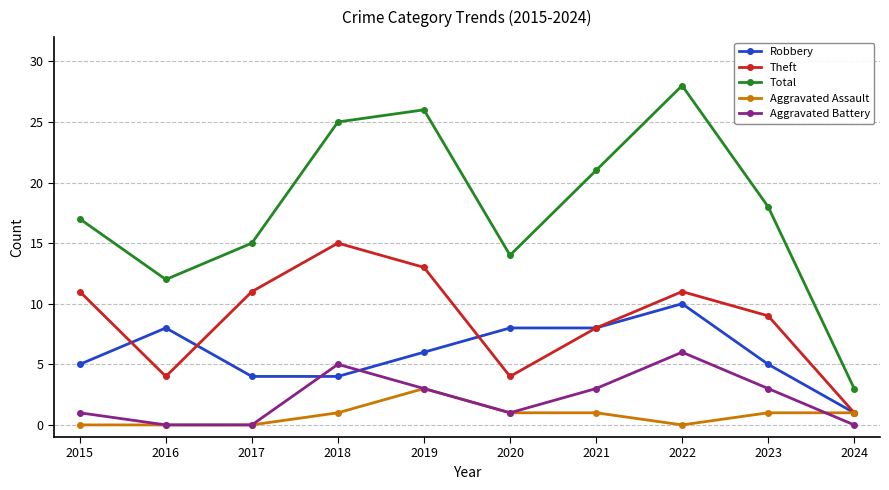

The value of Theft at 2024 is 1. True or false?

True